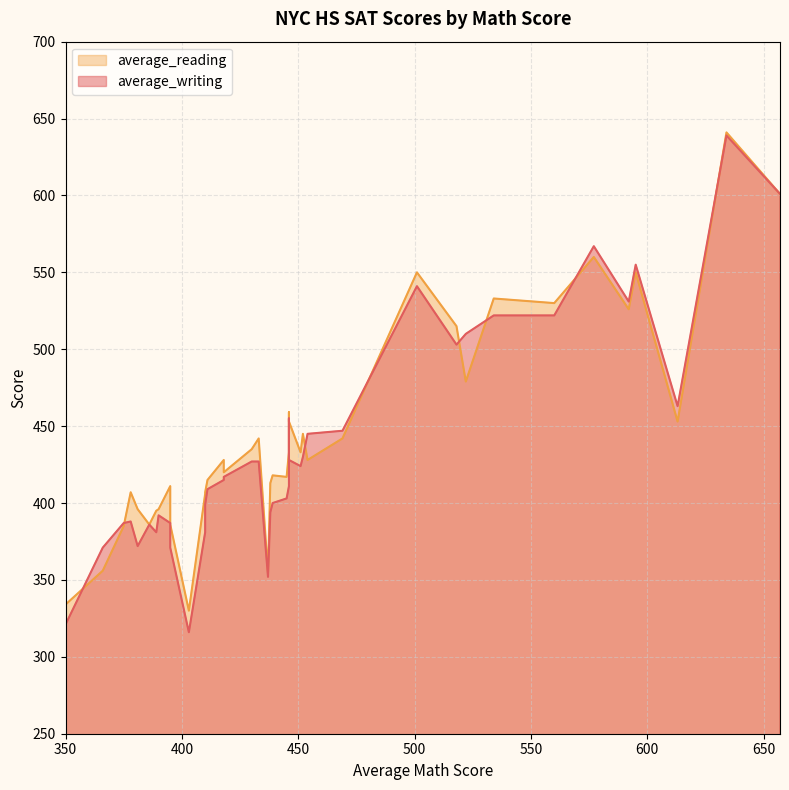

At which category is the sum across all series the highest?

634